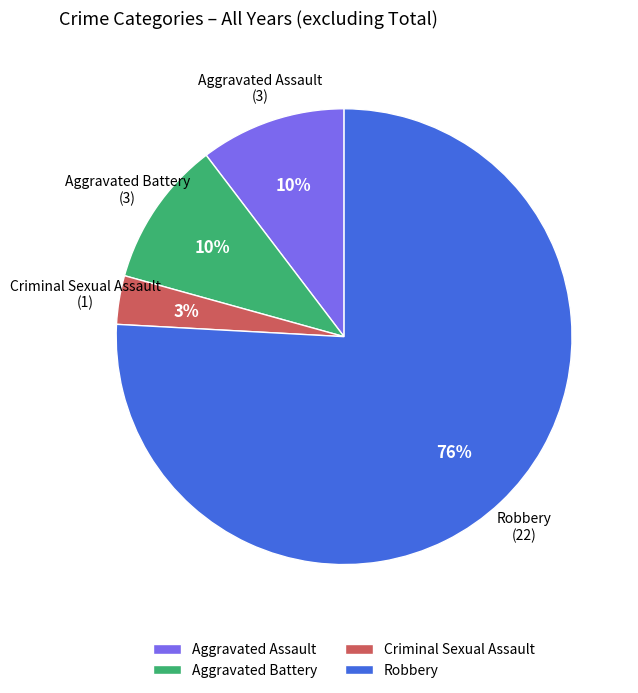

To the nearest percent, what is the difference between the Criminal Sexual Assault and Aggravated Battery slice percentages?

7%